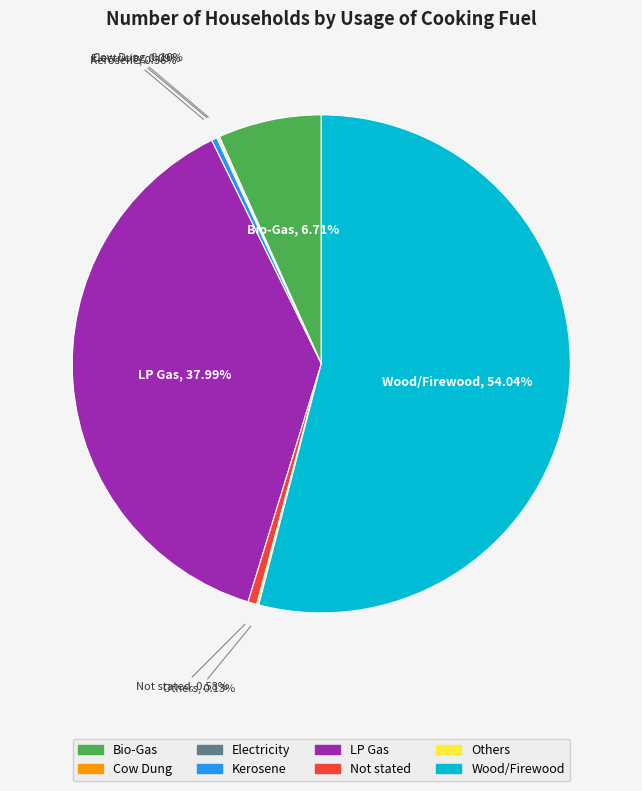

Combined, what portion of the pie is Kerosene and Bio-Gas?

7.1%